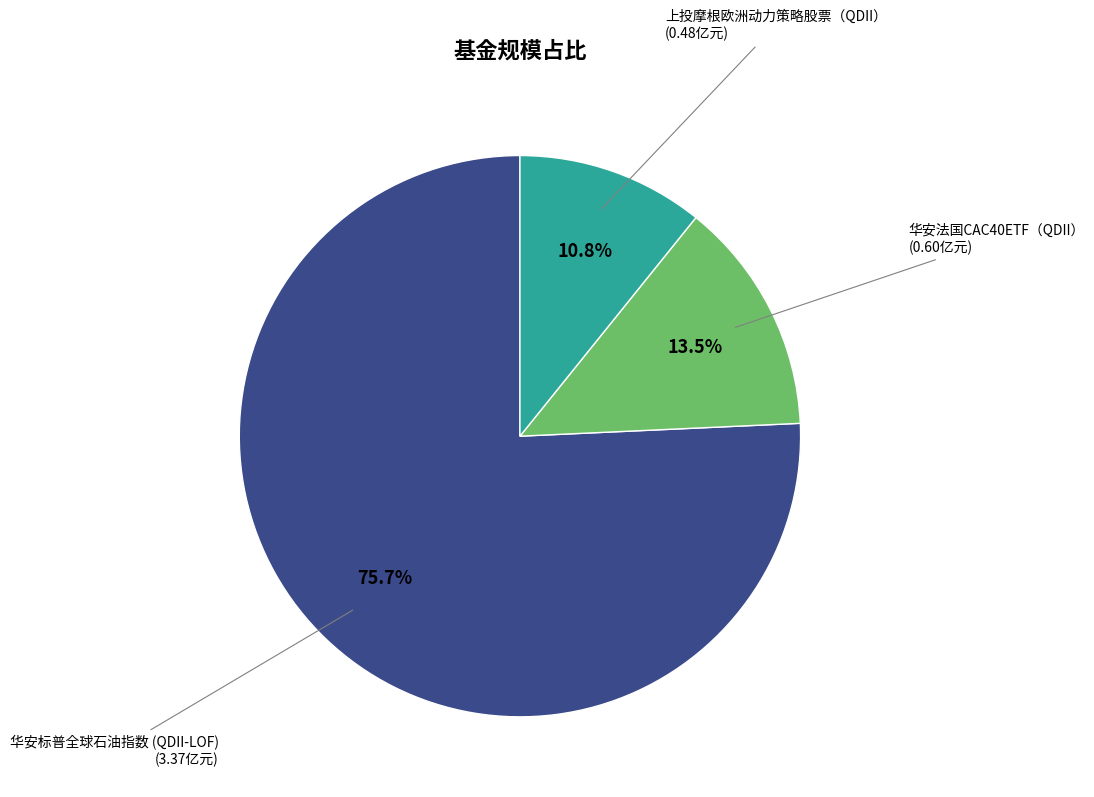

Is there any slice that represents more than half of the pie?

Yes